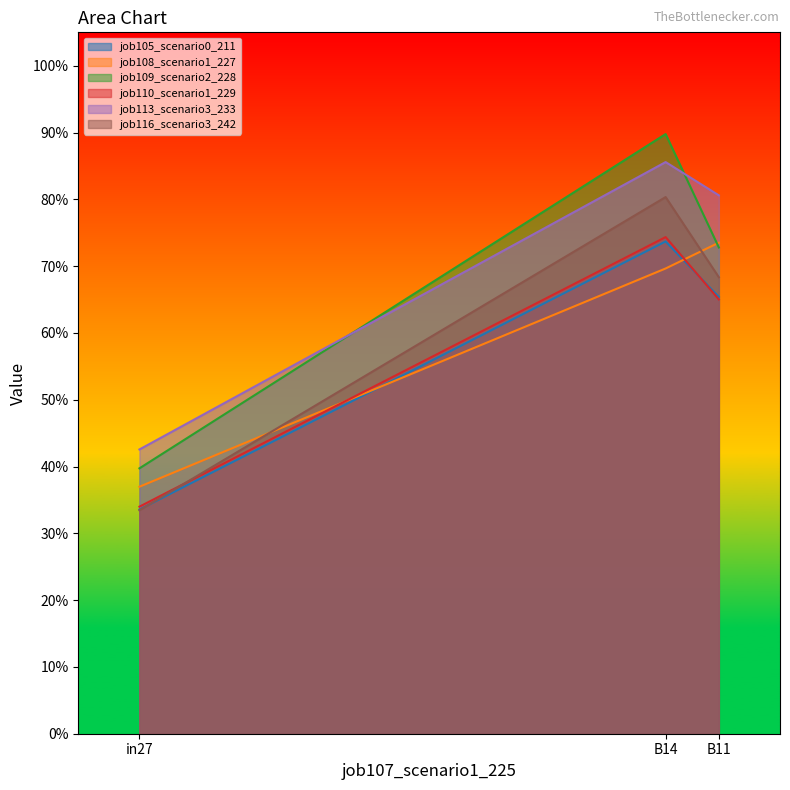

What position from the left is in27?

1